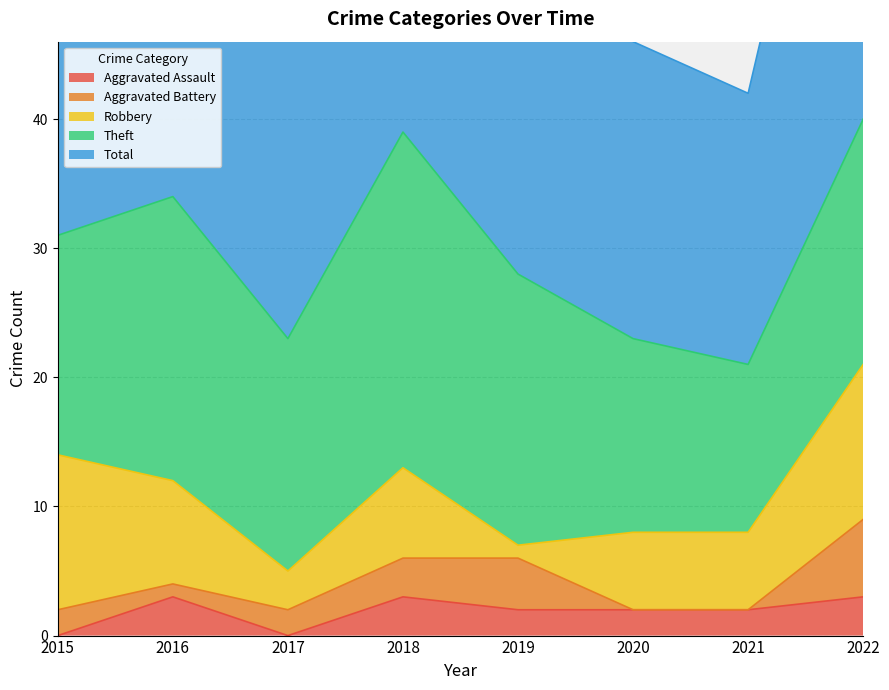

List the labels in order of Aggravated Battery value, largest first.

2022, 2019, 2018, 2015, 2017, 2016, 2020, 2021